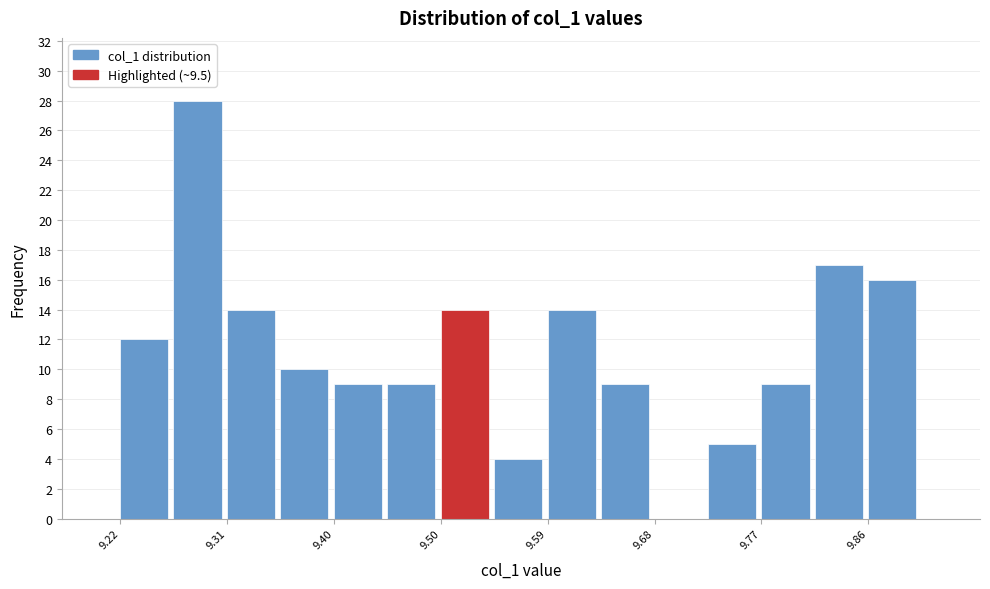

Reading left to right, list every bar in this chart as the range it spans on the x-axis followed by its height. Neither the bar edges nor the heights are printed on the chart, so give them approximately, as read against the axes.

9.22 to 9.27: 12
9.27 to 9.31: 28
9.31 to 9.36: 14
9.36 to 9.40: 10
9.40 to 9.45: 9
9.45 to 9.50: 9
9.50 to 9.54: 14
9.54 to 9.59: 4
9.59 to 9.63: 14
9.63 to 9.68: 9
9.68 to 9.73: 0
9.73 to 9.77: 5
9.77 to 9.82: 9
9.82 to 9.86: 17
9.86 to 9.91: 16